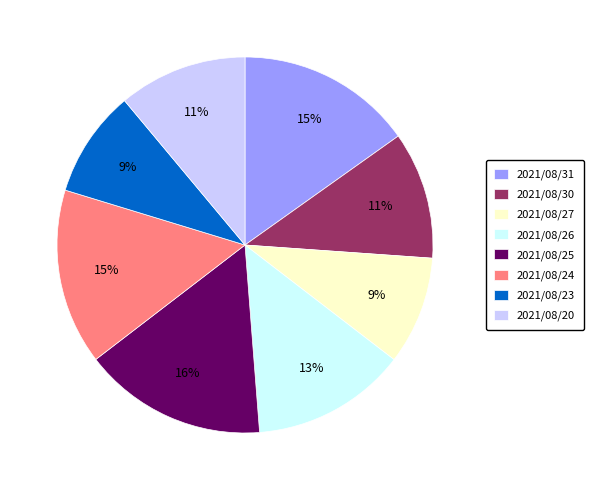

Count the number of slices in the pie.

8